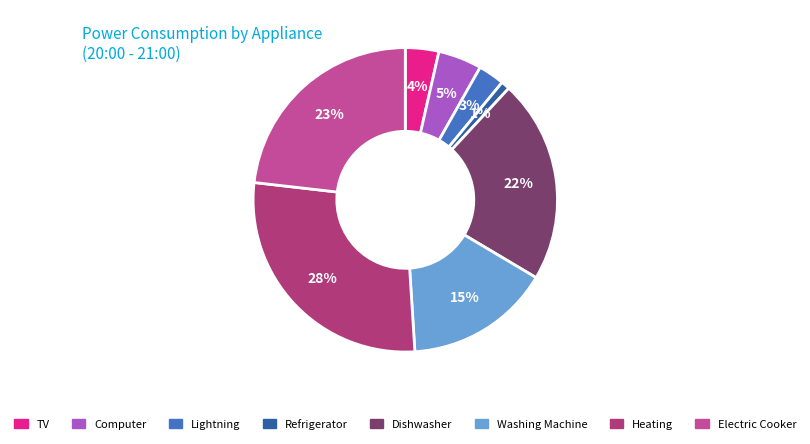

To the nearest percent, what is the difference between the largest and smallest slice percentages?

27%